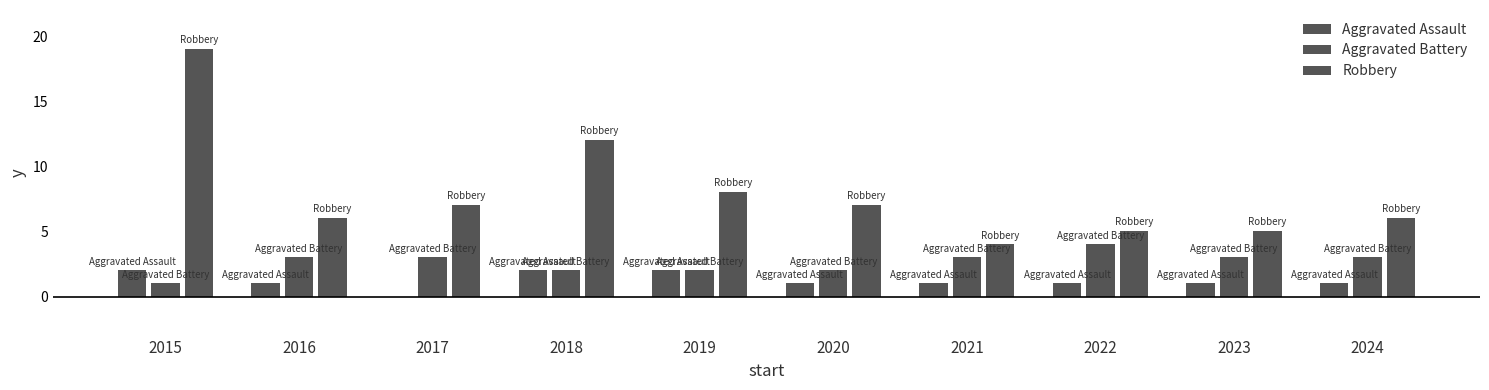

Which series has the widest spread of values?

Robbery